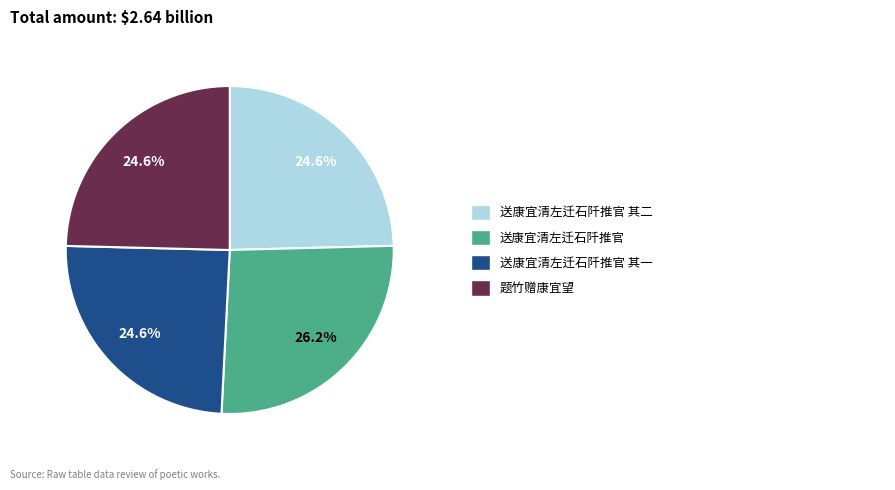

Is there a majority slice in this chart?

No